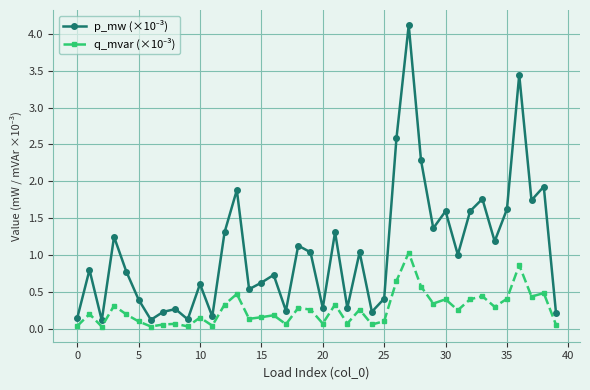

How many categories are shown in the chart?

40